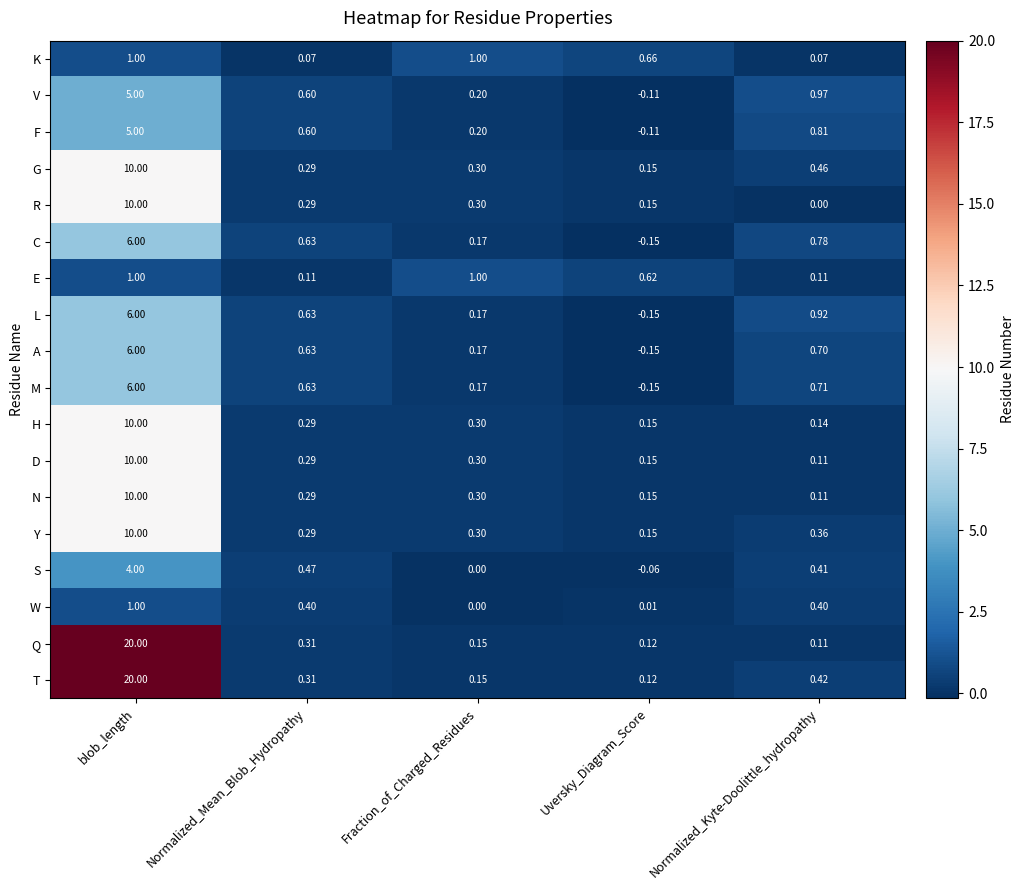

Where is L nearest to the value 2?

Normalized_Kyte-Doolittle_hydropathy